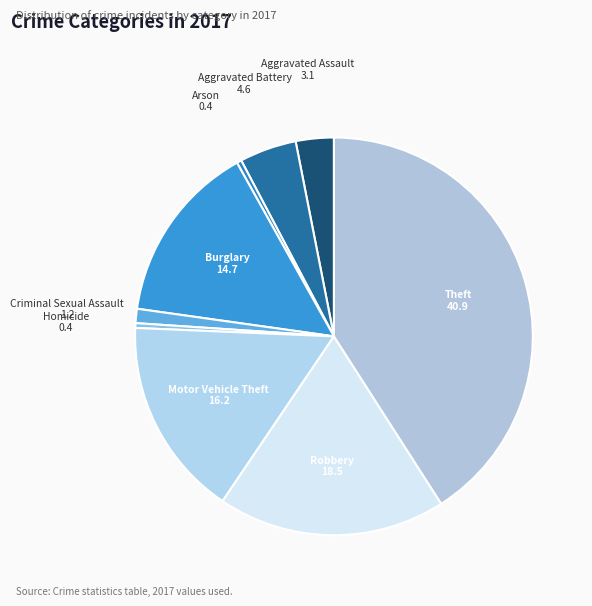

How many slices are in this pie chart?

9